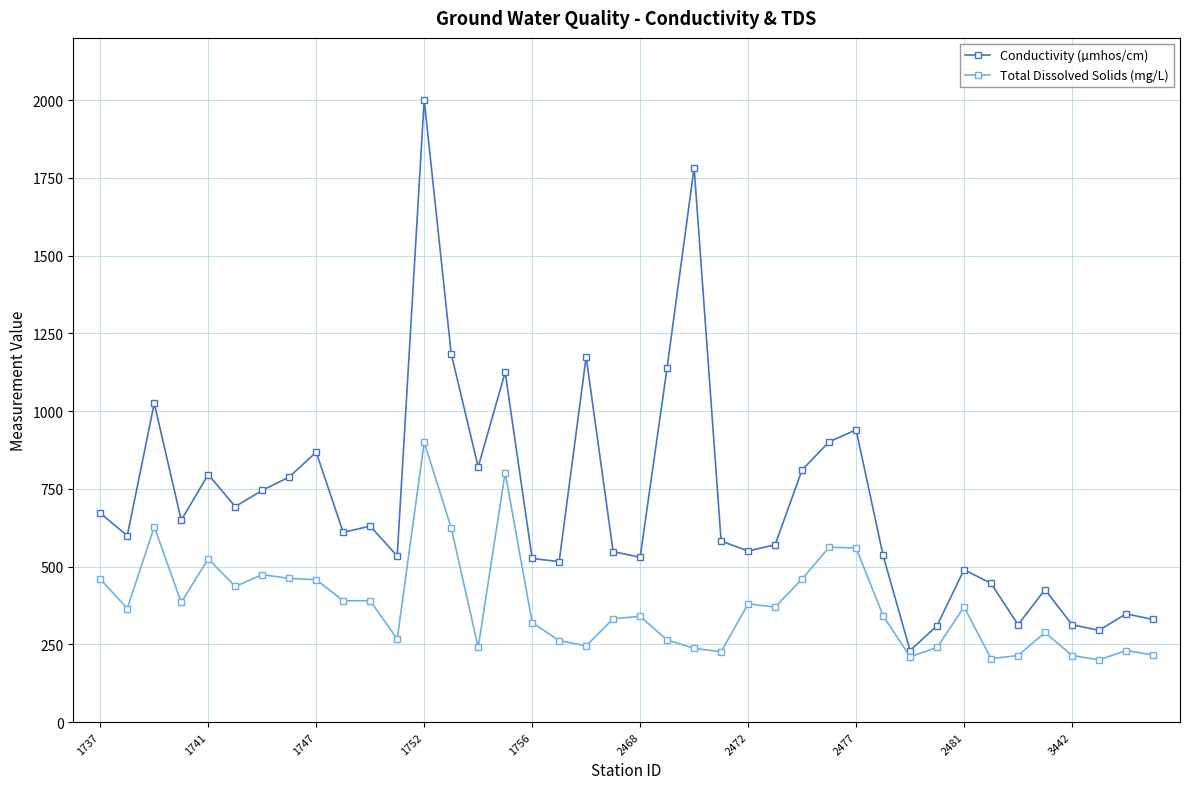

Which series has the largest total across all categories?

Conductivity (µmhos/cm)